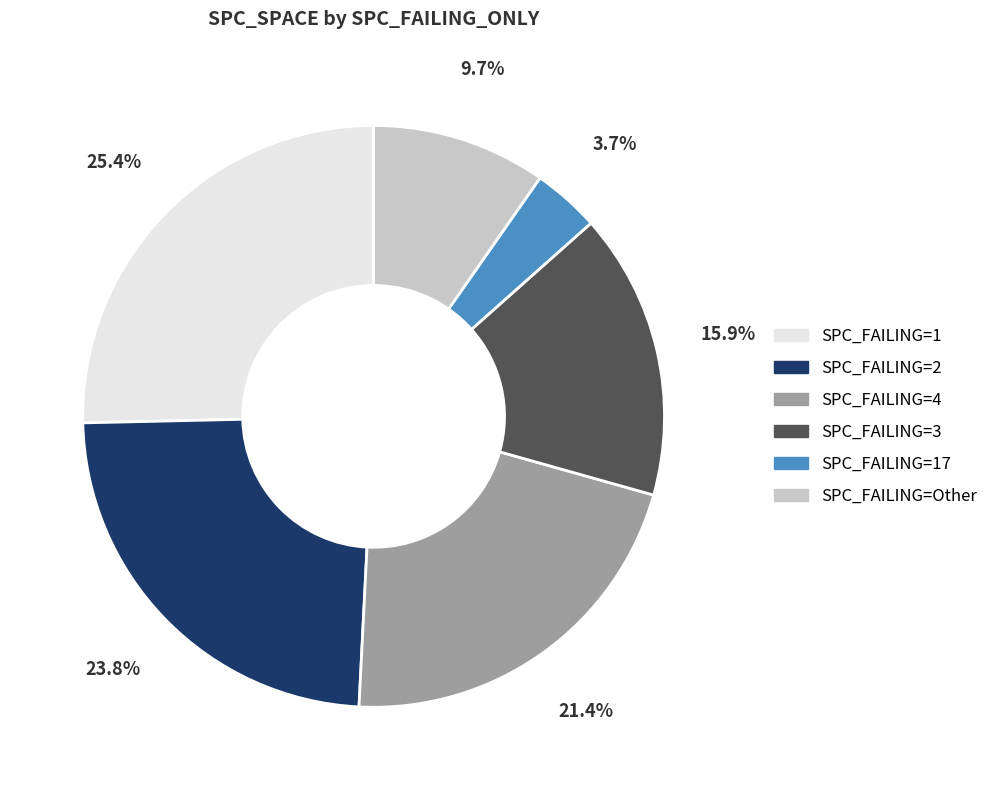

How many slices are in this pie chart?

6